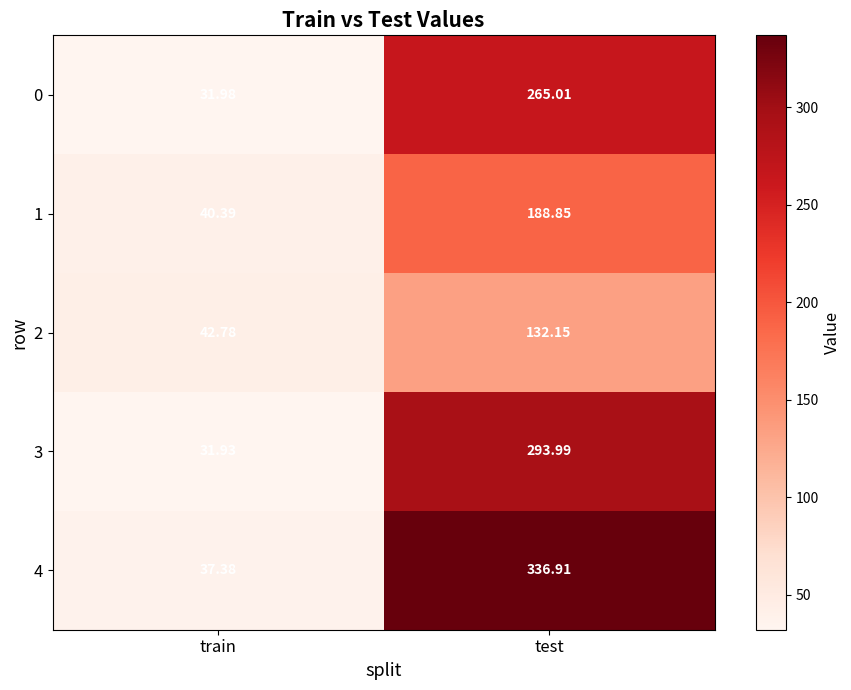

Which label corresponds to the smallest value in the chart?

train